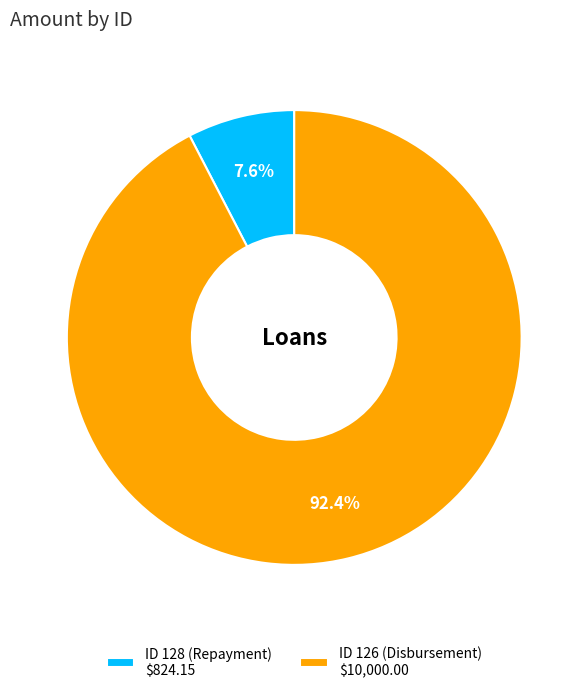

What is the largest slice in the pie chart?

ID 126 (Disbursement) $10,000.00